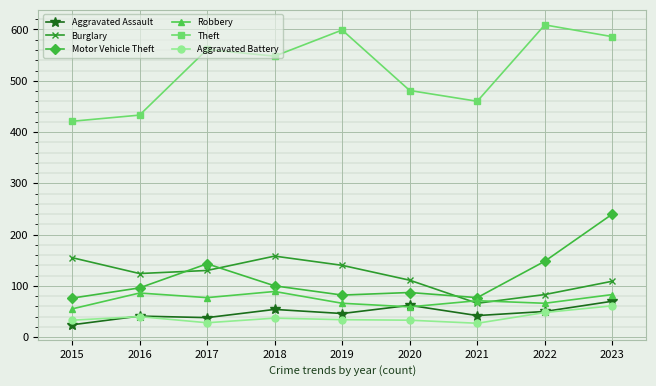

Between 2018 and 2022, which series saw the biggest shift?

Burglary